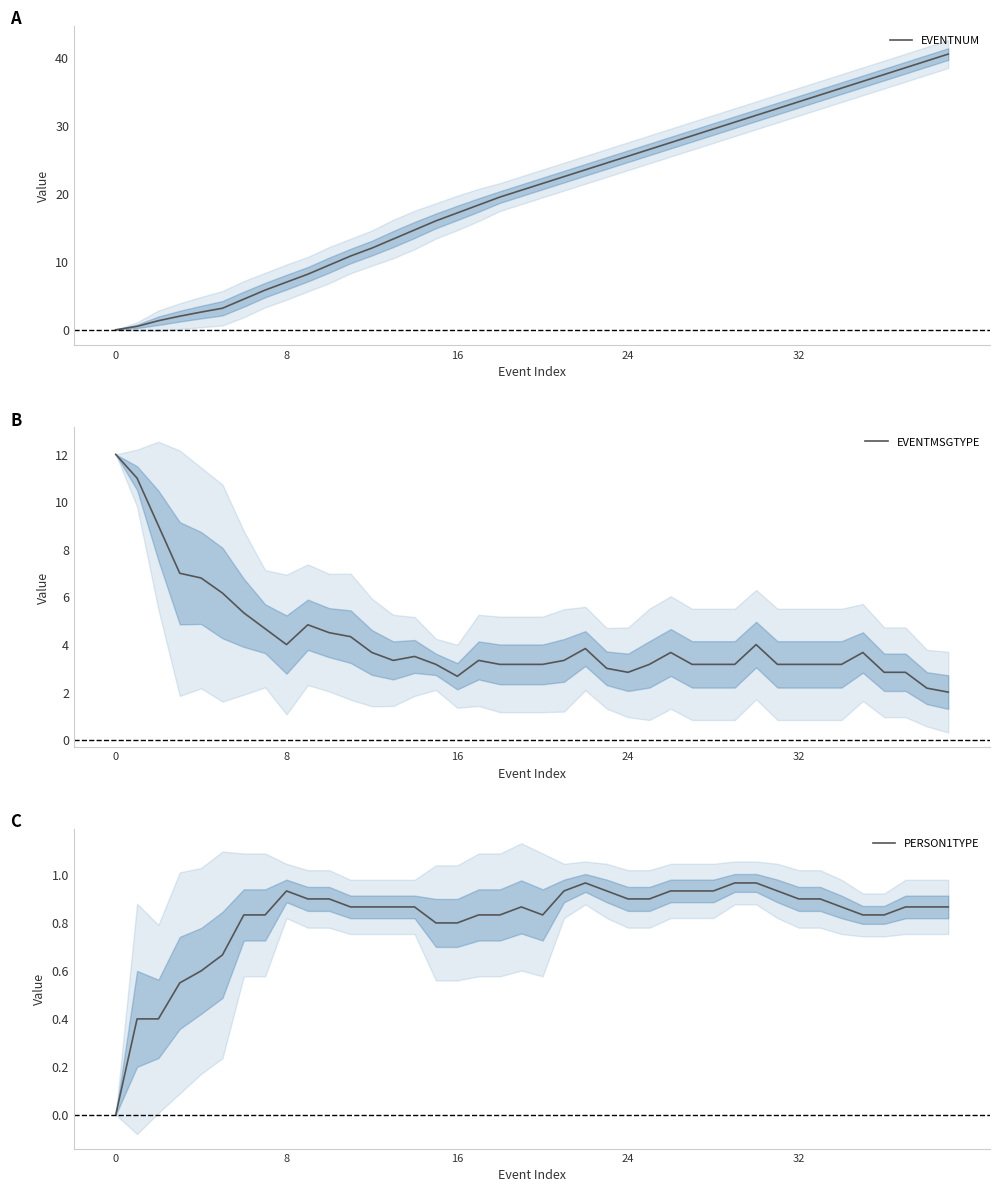

At which label is EVENTNUM closest to 20?

18